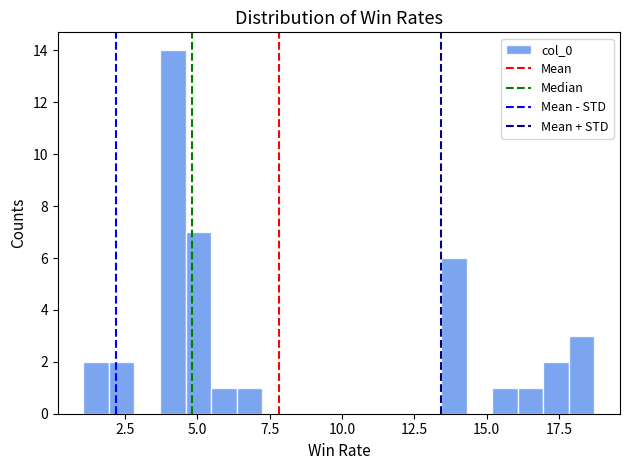

Read against the x-axis, roughly where is the centre of the tallest bar?

4.0